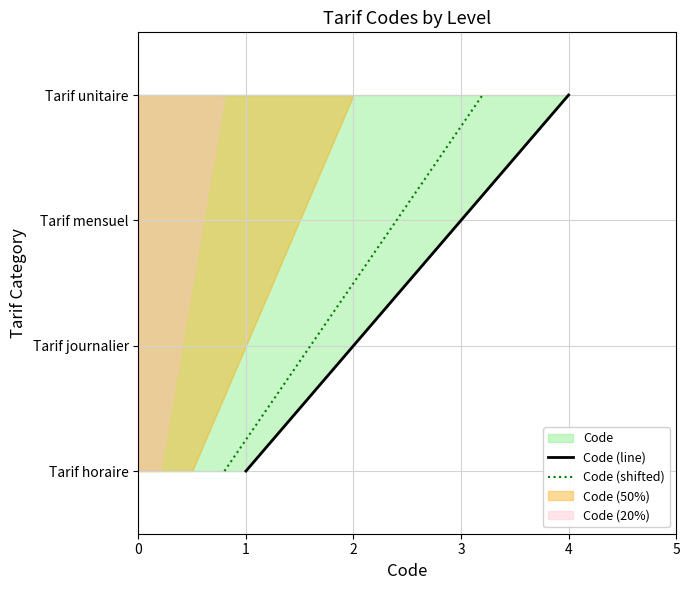

Is the value of Code (shifted) at 3 greater than the value of Code (line) at 3?

No